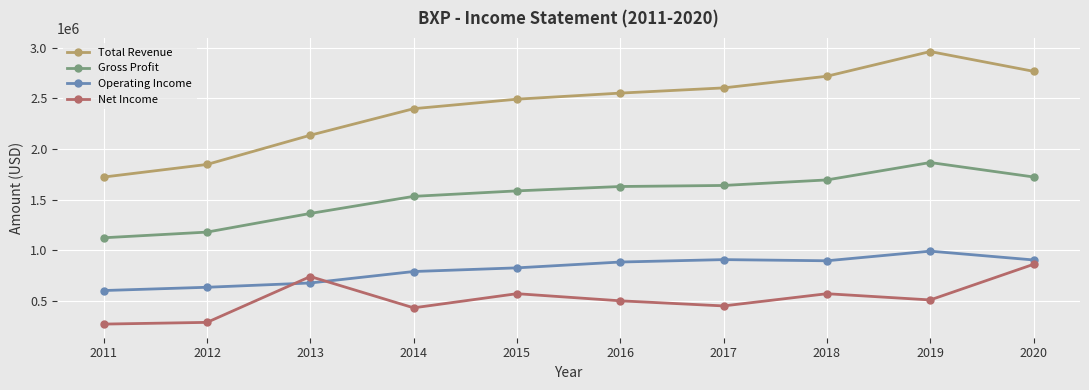

The value of Gross Profit at 2018 is 1694500. True or false?

True